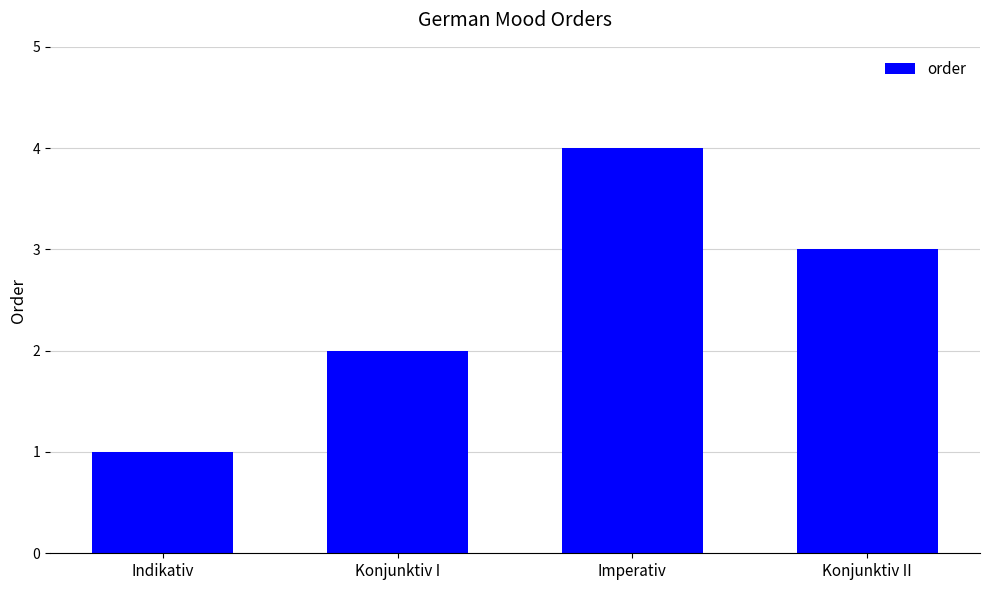

Approximately how many times larger is the value at Indikativ compared to Konjunktiv II?

0.3